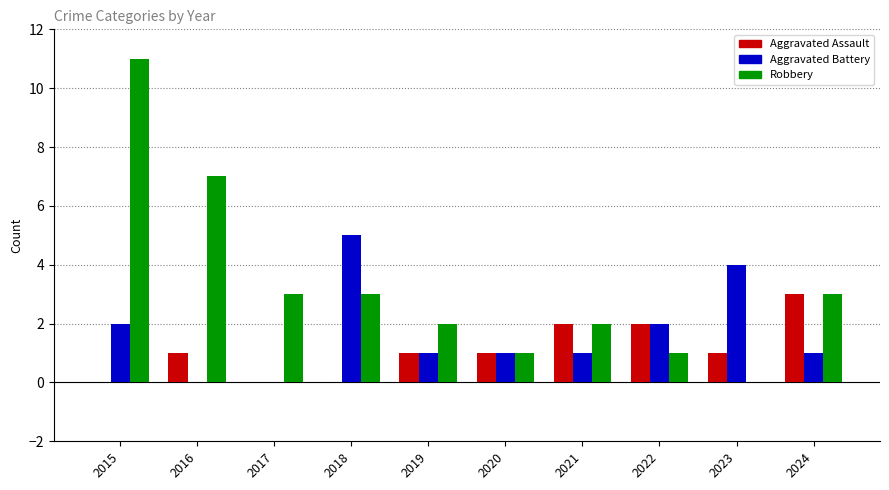

Reading right to left, what are all the values shown in this chart?

Aggravated Assault: 2024=3	2023=1	2022=2	2021=2	2020=1	2019=1	2018=0	2017=0	2016=1	2015=0
Aggravated Battery: 2024=1	2023=4	2022=2	2021=1	2020=1	2019=1	2018=5	2017=0	2016=0	2015=2
Robbery: 2024=3	2023=0	2022=1	2021=2	2020=1	2019=2	2018=3	2017=3	2016=7	2015=11